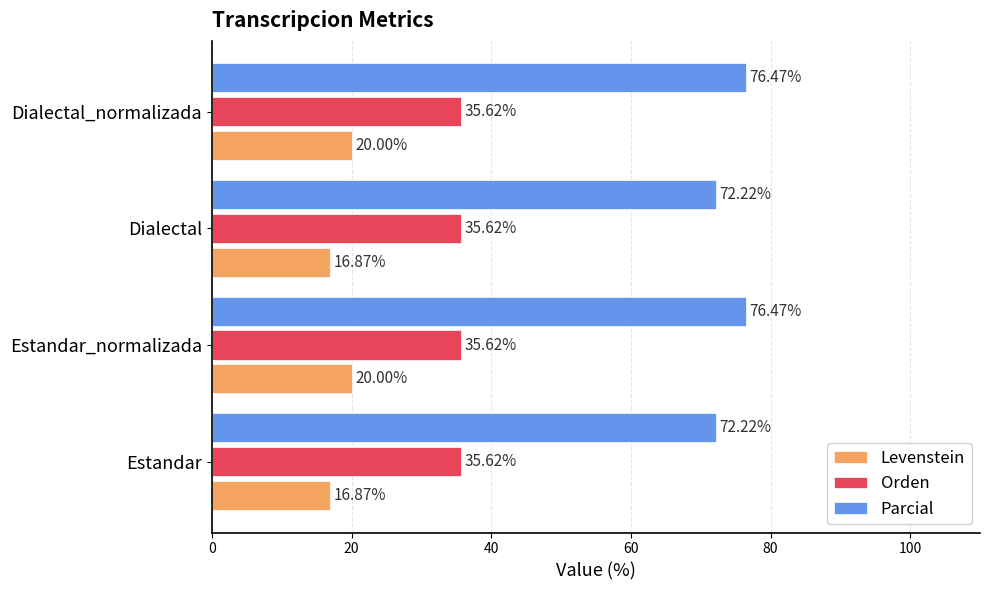

Rank the series at Estandar from lowest to highest value.

Levenstein, Orden, Parcial